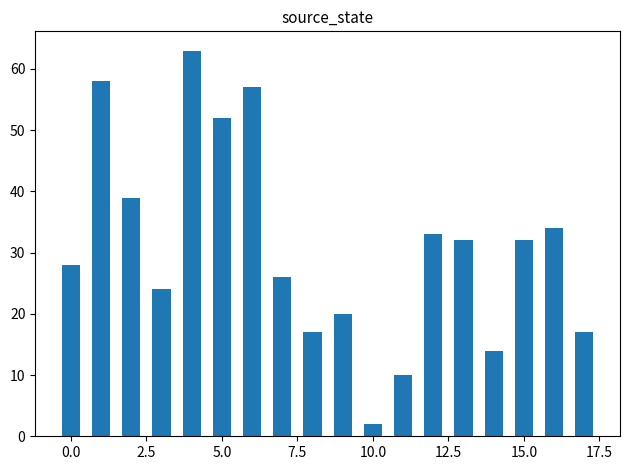

How many values are below 32?

9